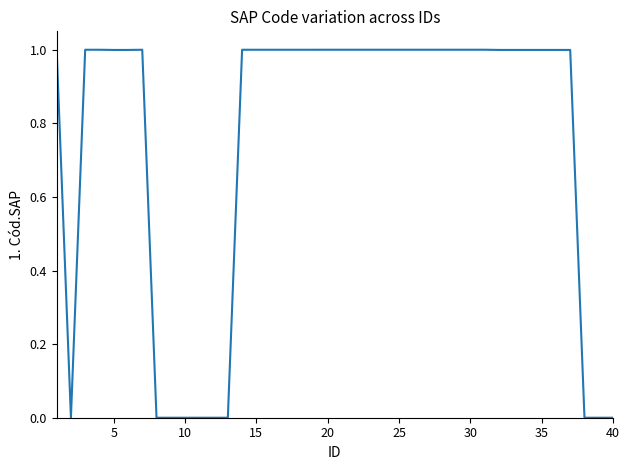

What is the maximum value shown in the chart?

1.0